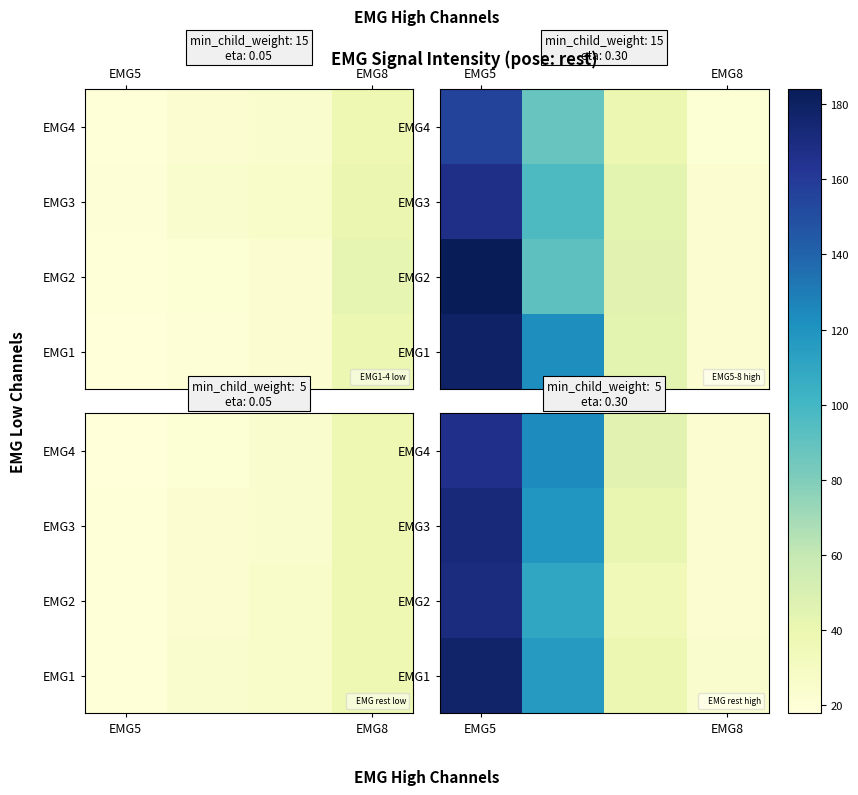

At which label does EMG1 first exceed 116?

EMG5